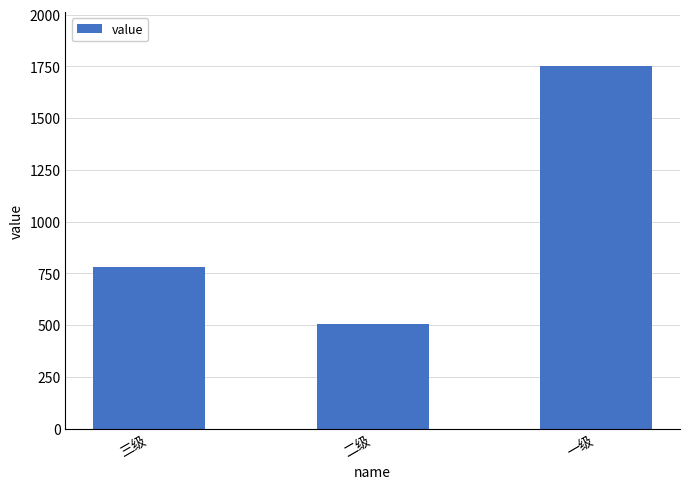

How many series are shown in this chart?

1